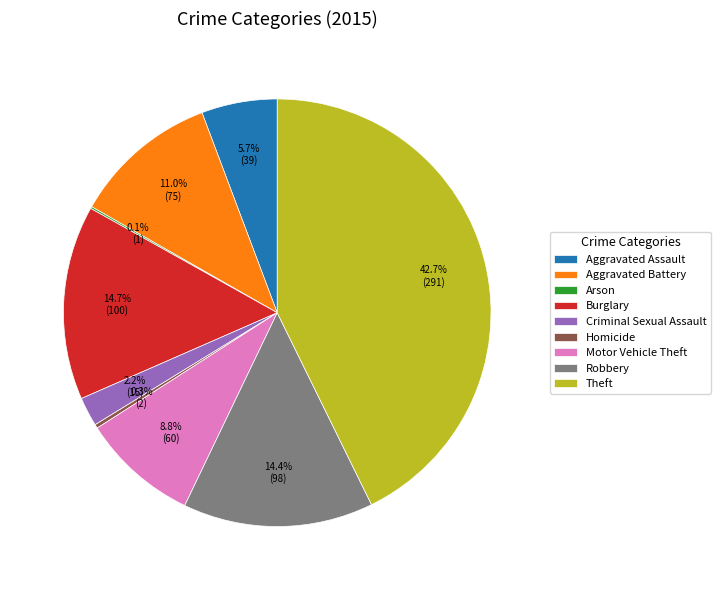

Which slice is the largest?

Theft